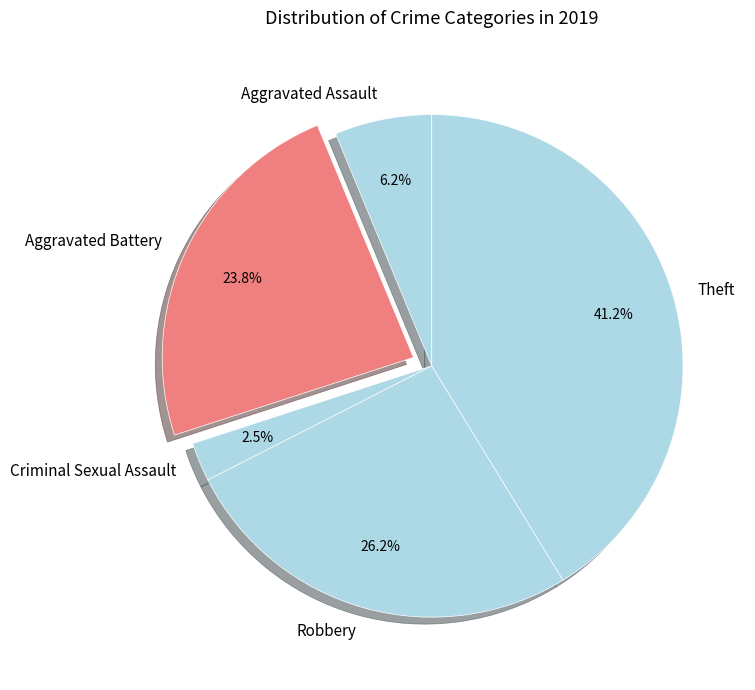

Combined, do Robbery and Criminal Sexual Assault account for over 50%?

No